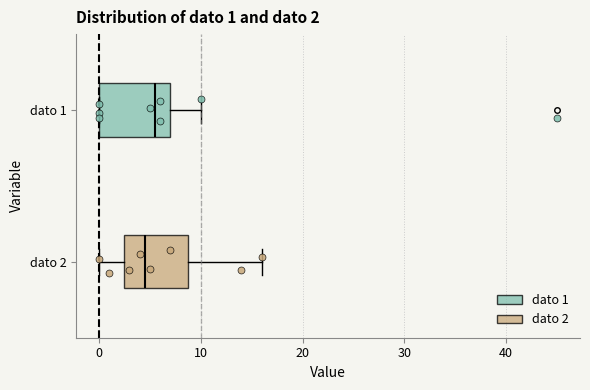

Which box's median line is the furthest to the left?

dato 2